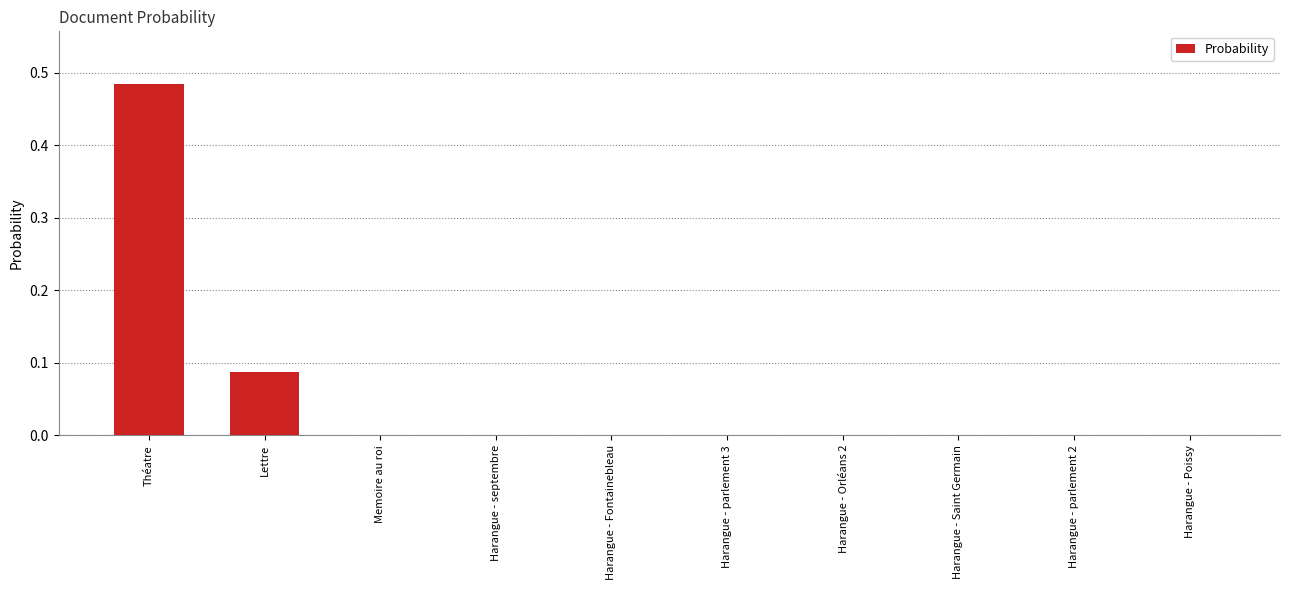

What is the change in value from Lettre to Harangue - septembre?

-0.1